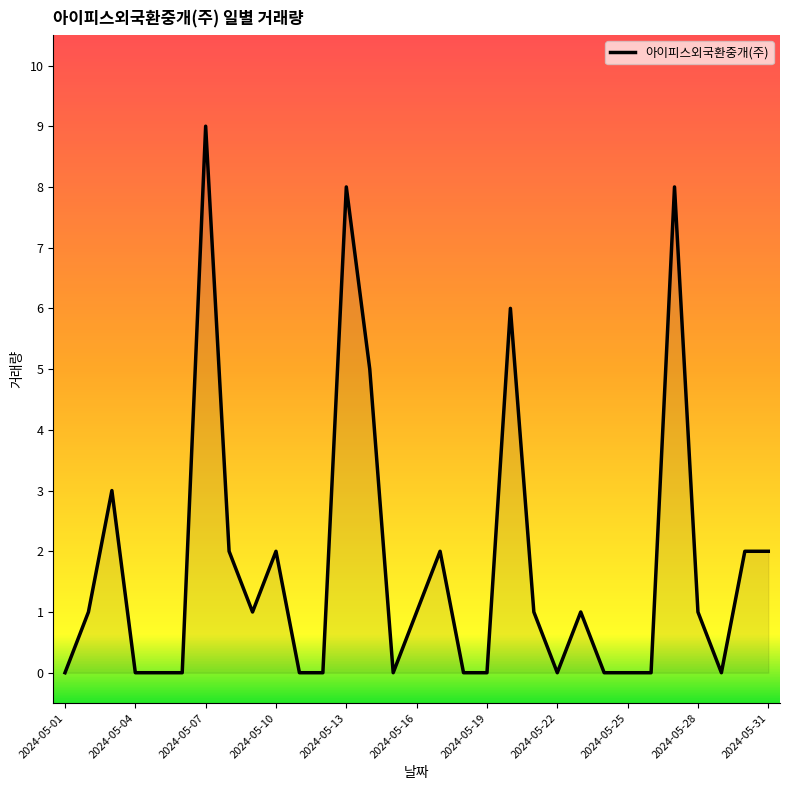

What is the difference between the second highest and minimum values?

8